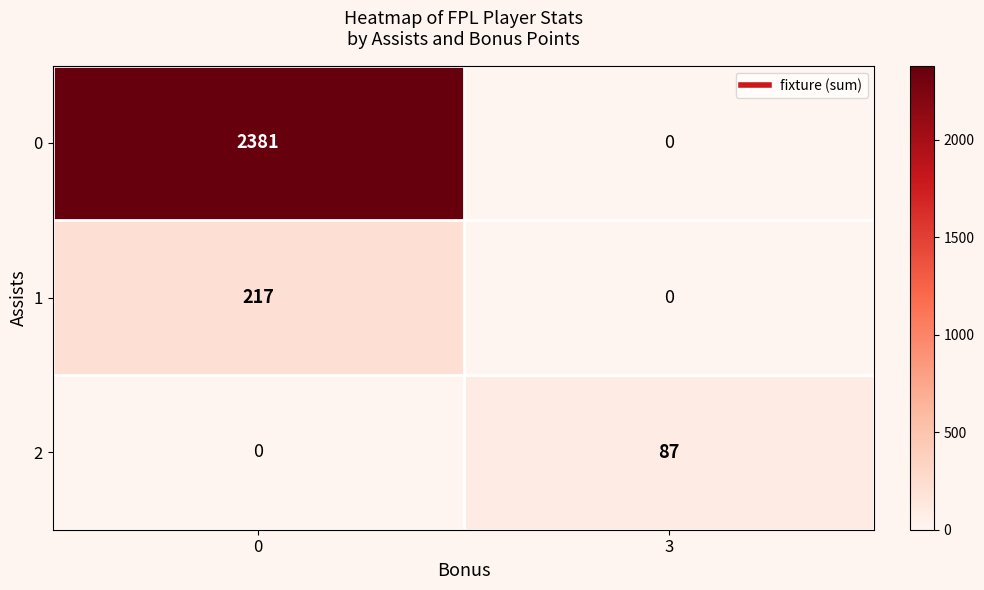

What is the spread (max minus min) of values at 0?

2381